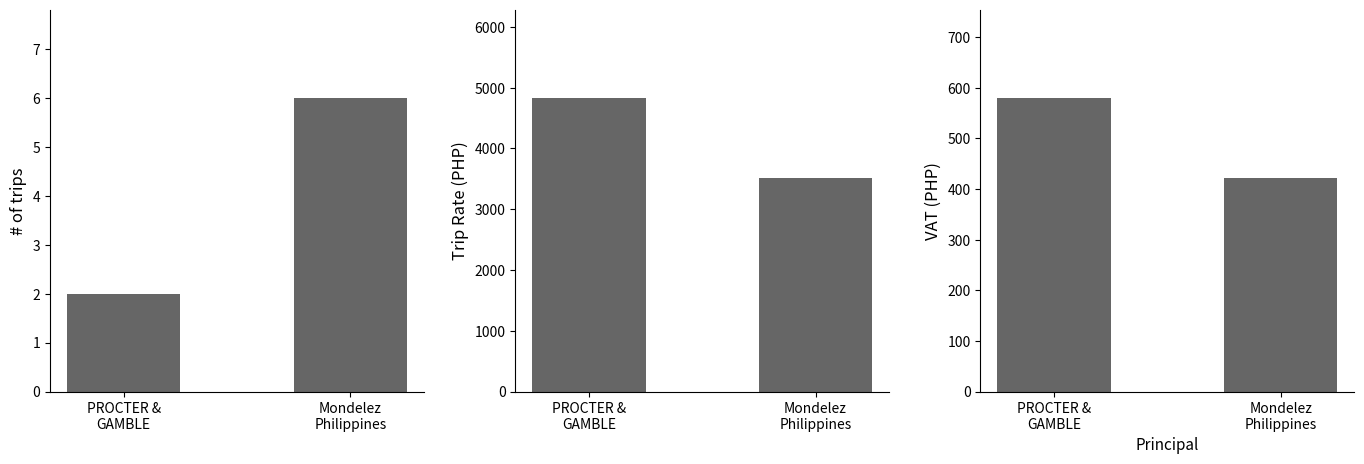

At how many categories does at least one series exceed 1219?

2